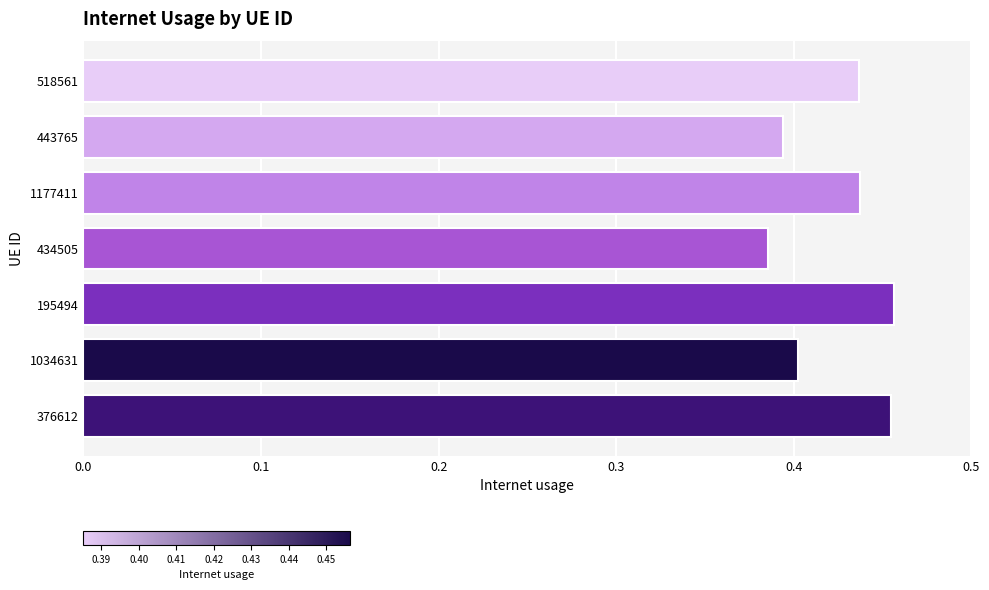

The value at 518561 is 0.8. True or false?

False